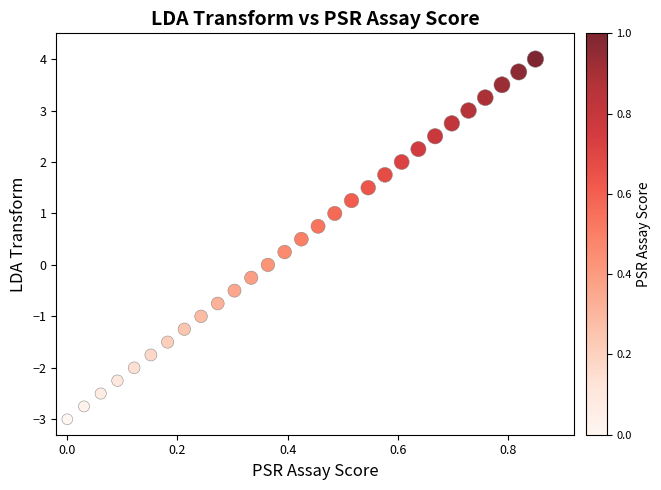

What is the range of Y values (max minus min)?

7.0